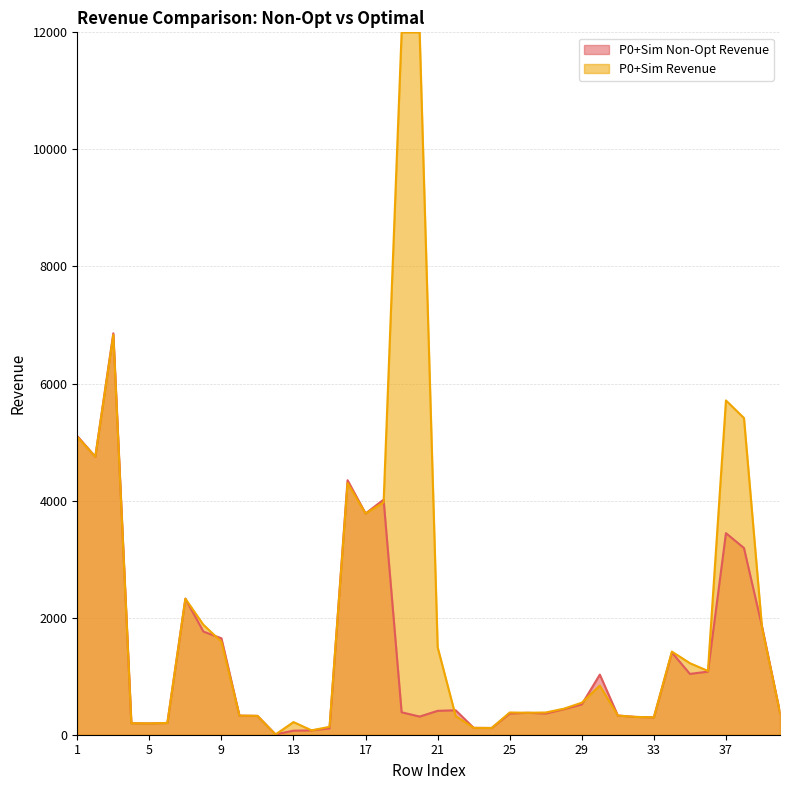

Count the number of data series in this chart.

2